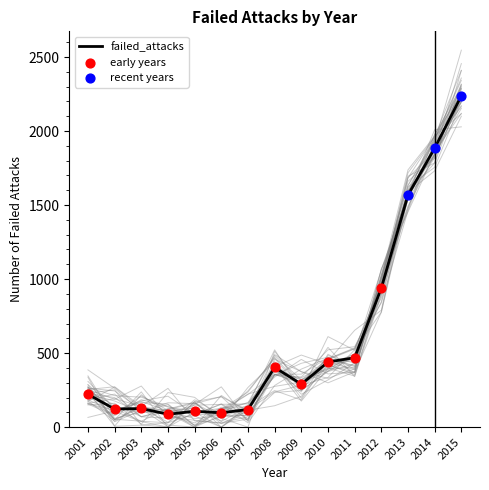

What is the ratio of the value at 2011 to the value at 2004?

5.4